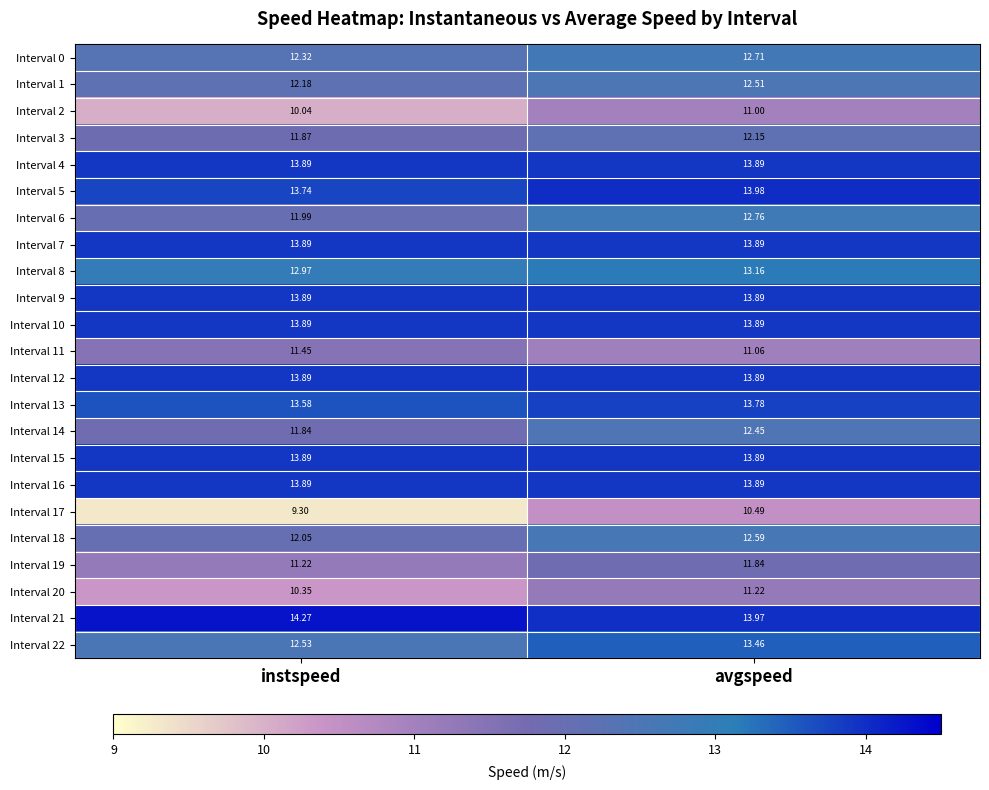

What is the total value across all series at instspeed?

288.9